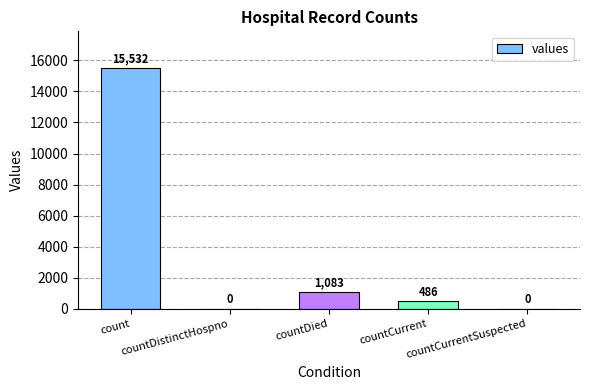

How many series are shown in this chart?

1